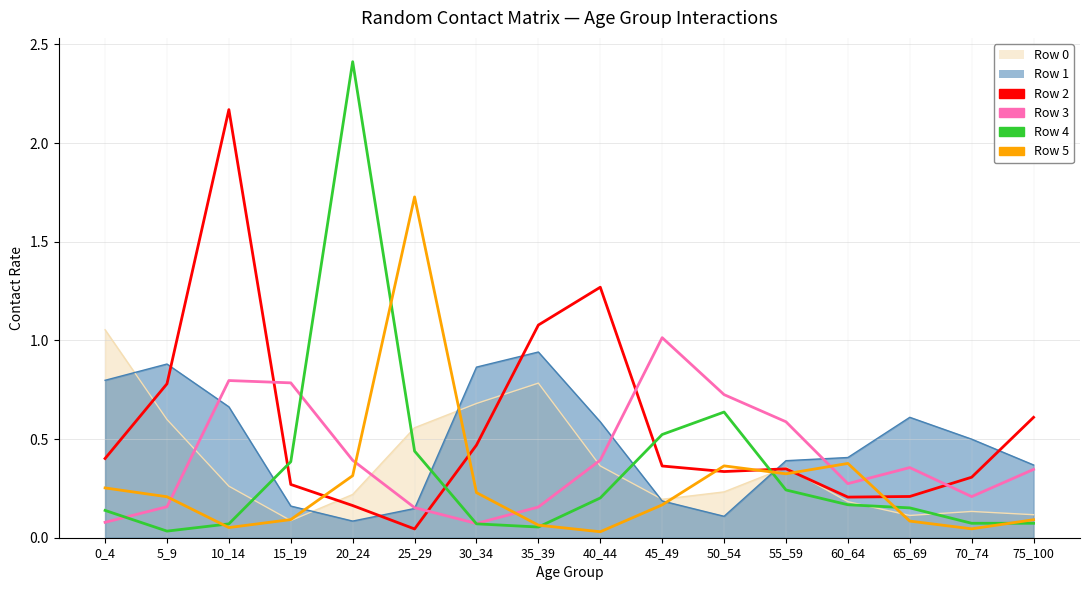

How many data points does each series have?

16